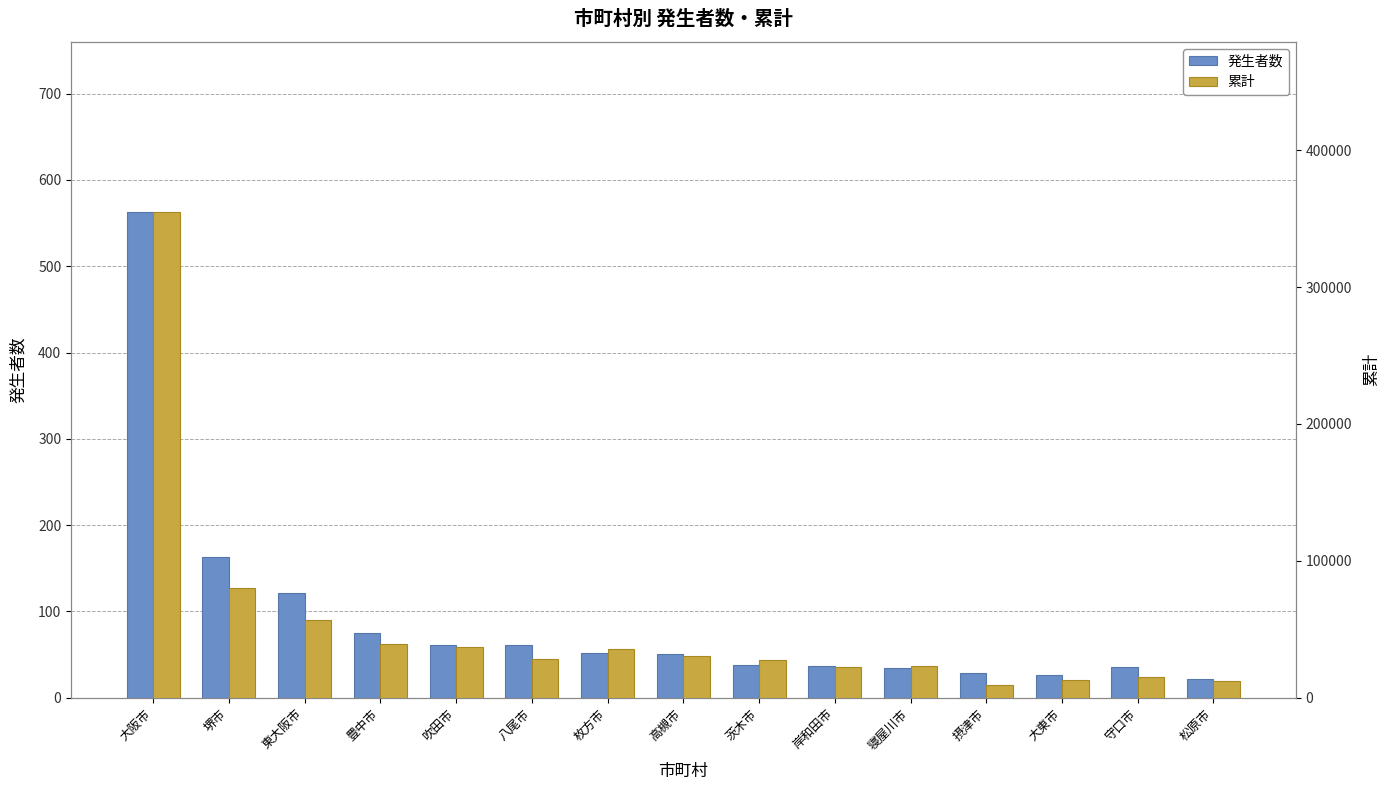

How many bars are there in each group?

2